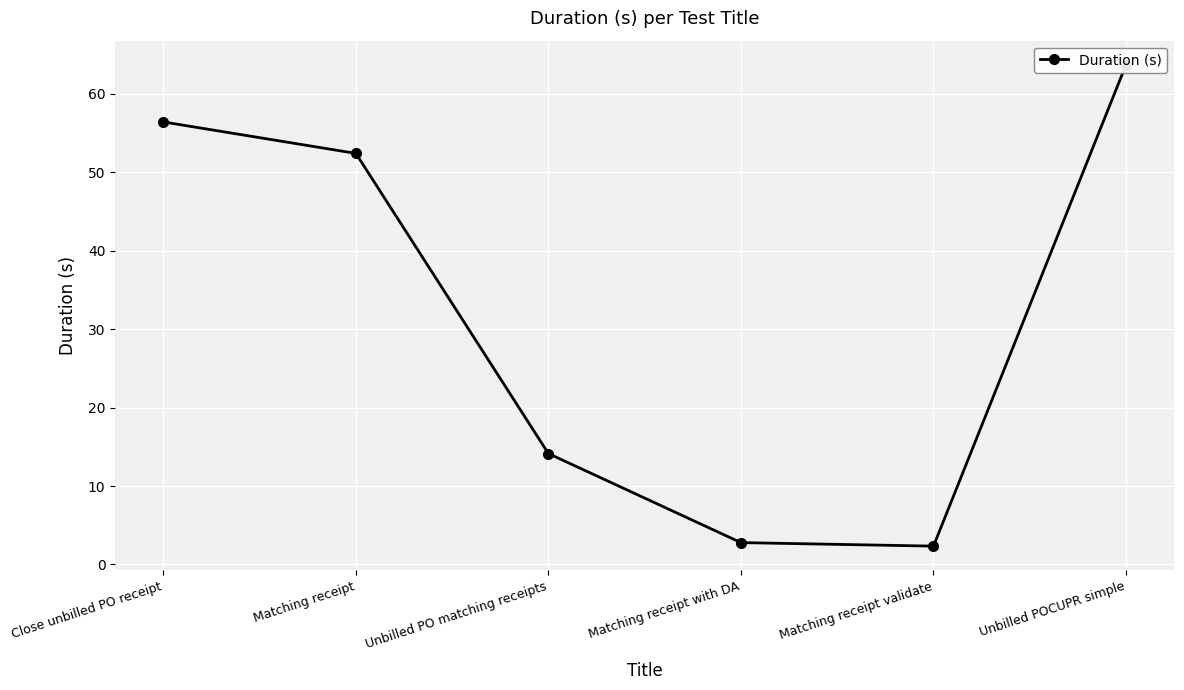

What is the label of the 3rd point from the left?

Unbilled PO matching receipts